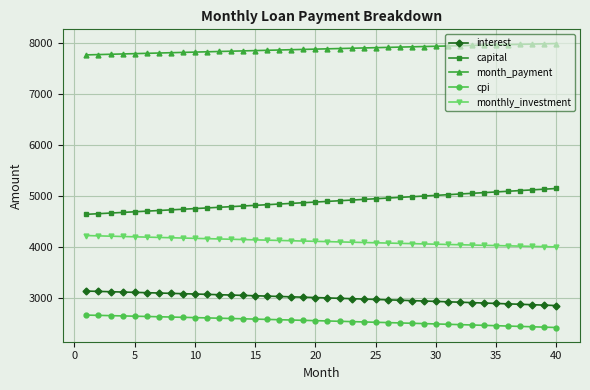

What is the difference between the second highest and minimum values in the capital series?

494.4